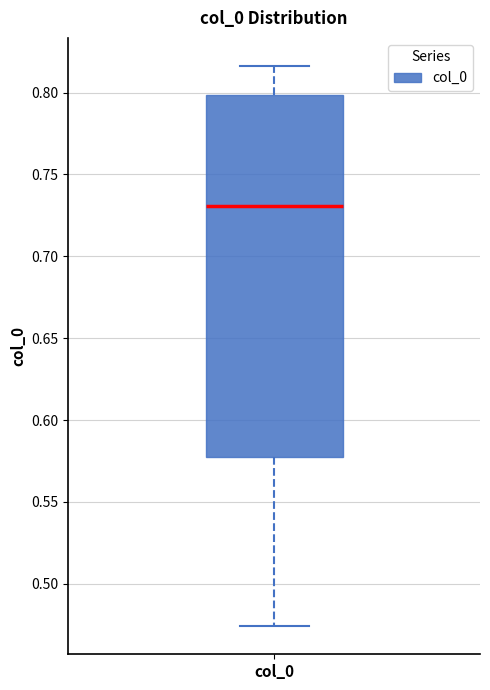

Transcribe this box plot: give where the median line is, the range the box spans, and where the two whiskers end, as read against the y-axis. The values are not printed on the chart, so give them approximately, as read against the axis.

median 0.730, box 0.575 to 0.800, whiskers 0.475 to 0.815